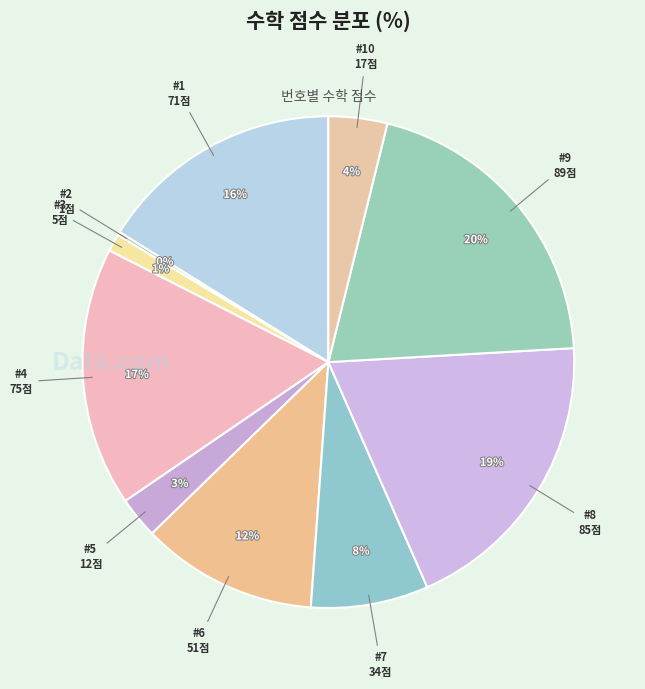

Which slice is the smallest?

2